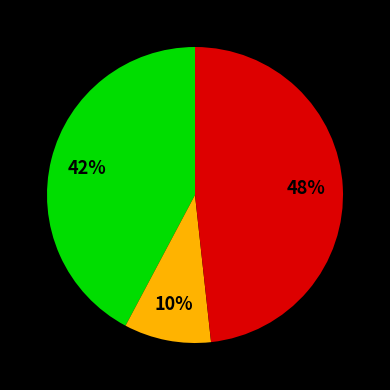

To the nearest percent, what is the average slice percentage?

33%